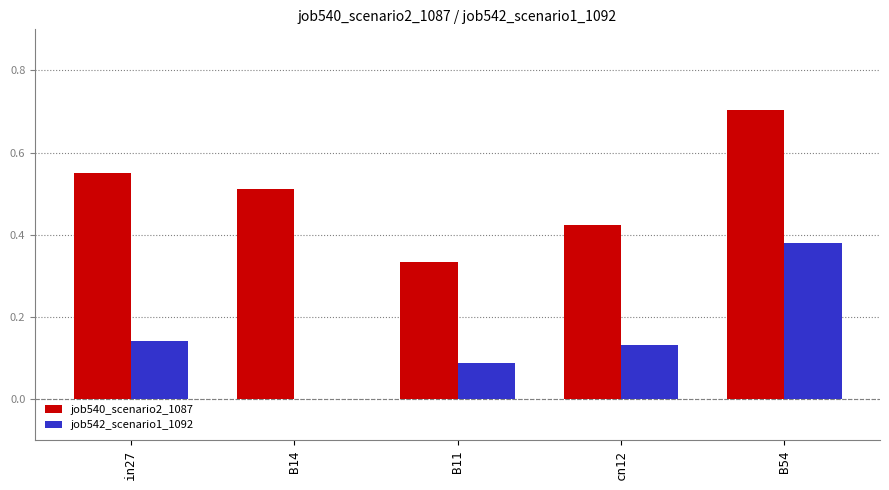

What is the sum of all job542_scenario1_1092 values?

0.7